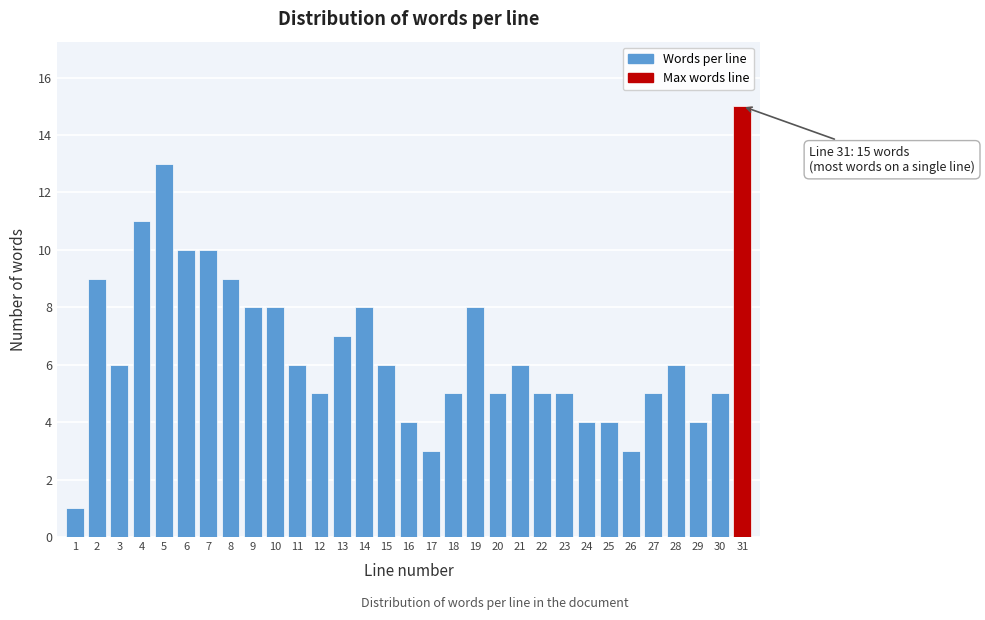

What is the change in value from 8 to 29?

-5